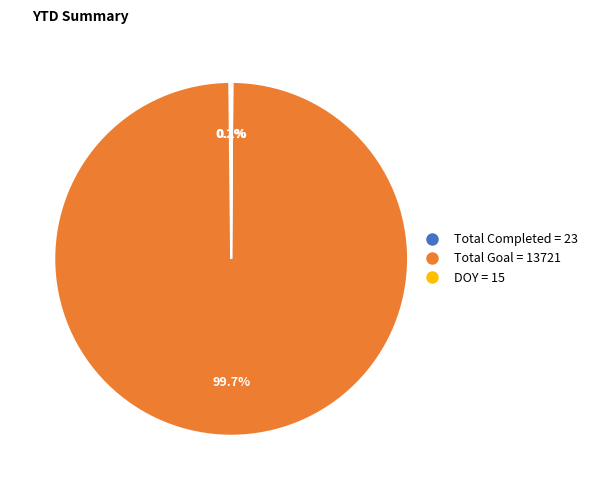

Is there any slice that represents more than half of the pie?

Yes